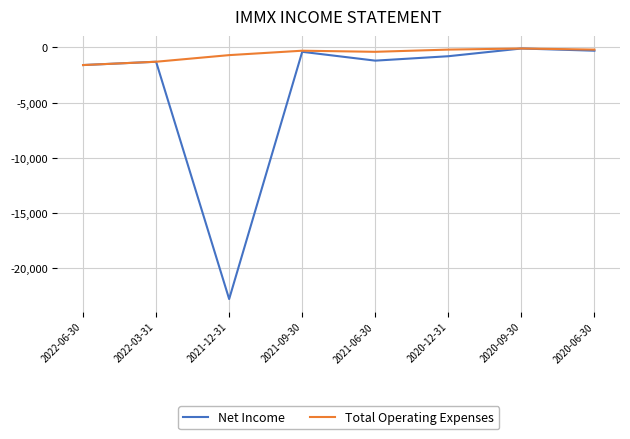

Which series has the largest range (max minus min)?

Net Income